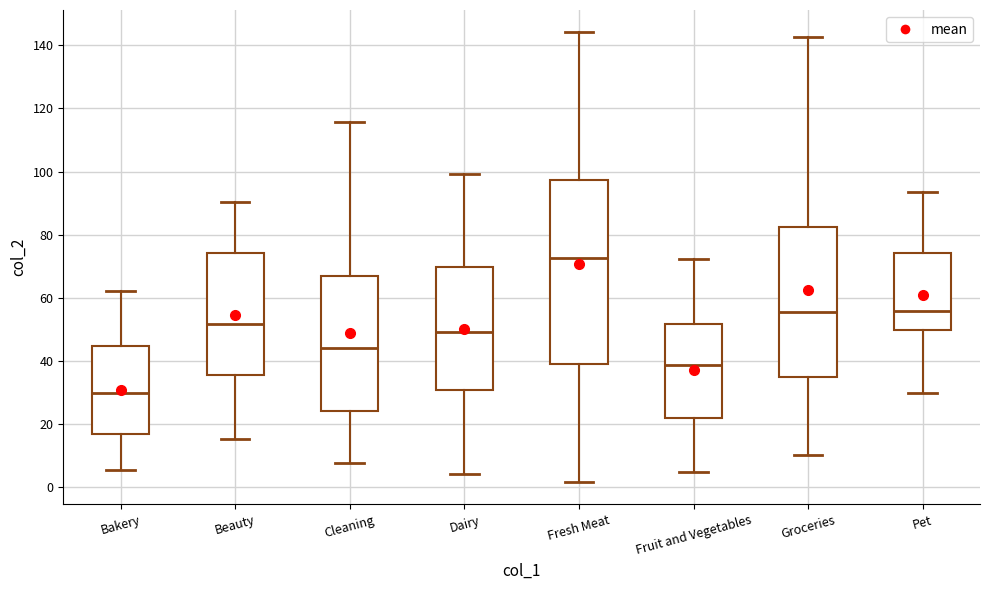

Comparing the boxes themselves (not the whiskers), which one is the tallest?

Fresh Meat